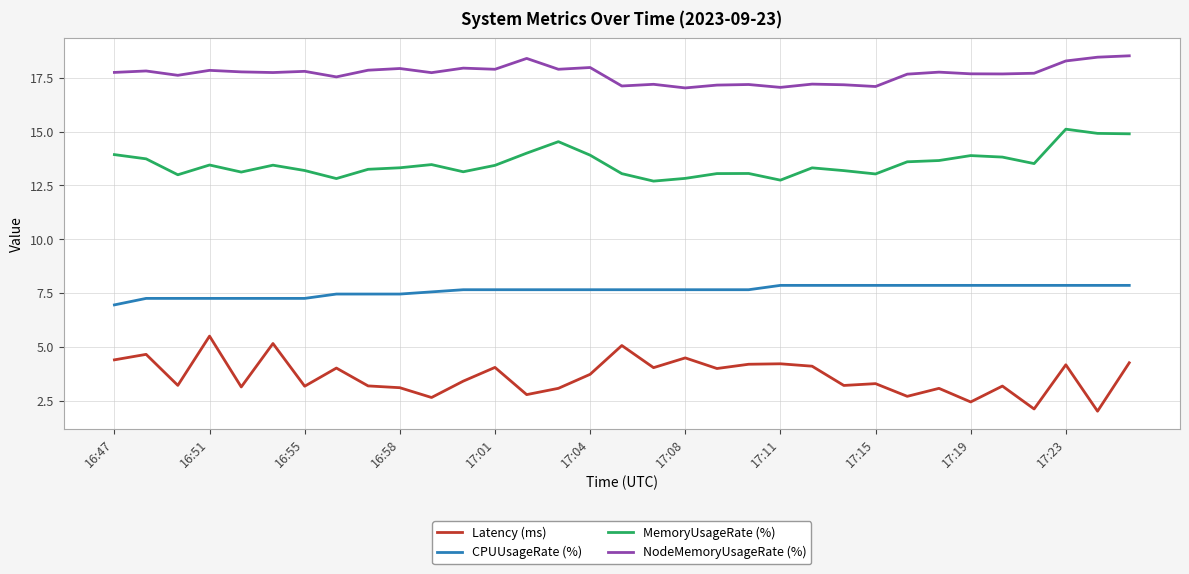

True or false: NodeMemoryUsageRate (%) and CPUUsageRate (%) cross at least once.

False